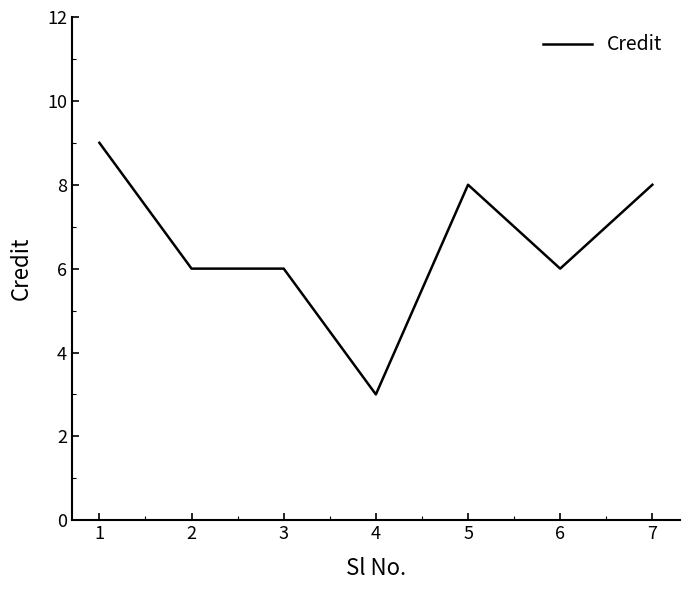

The chart shows a value of 2 at 6. True or false?

False